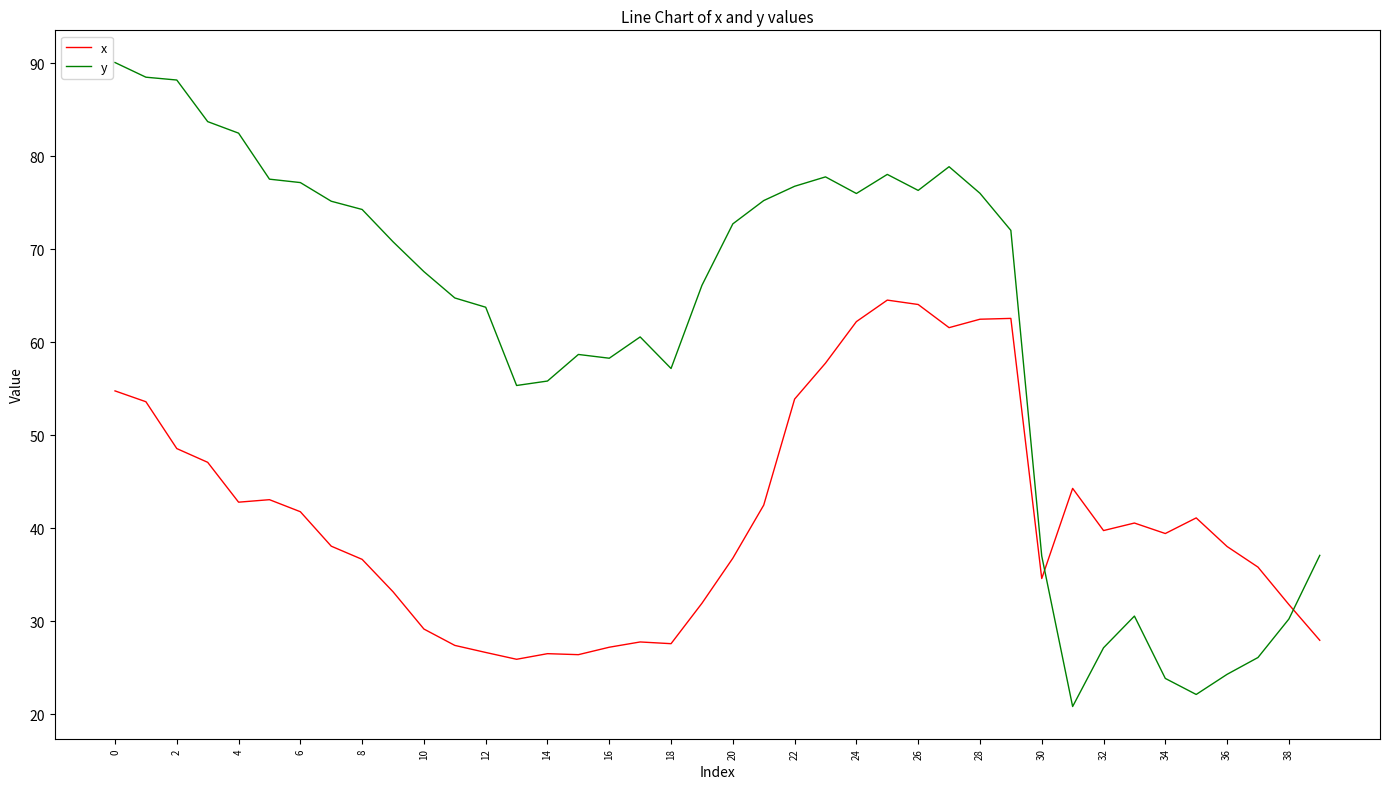

Which series has the largest total across all categories?

y